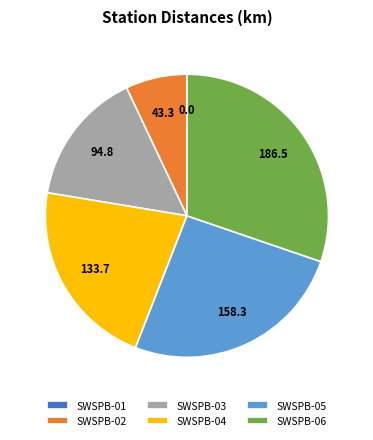

Which category has the biggest portion of the pie?

SWSPB-06